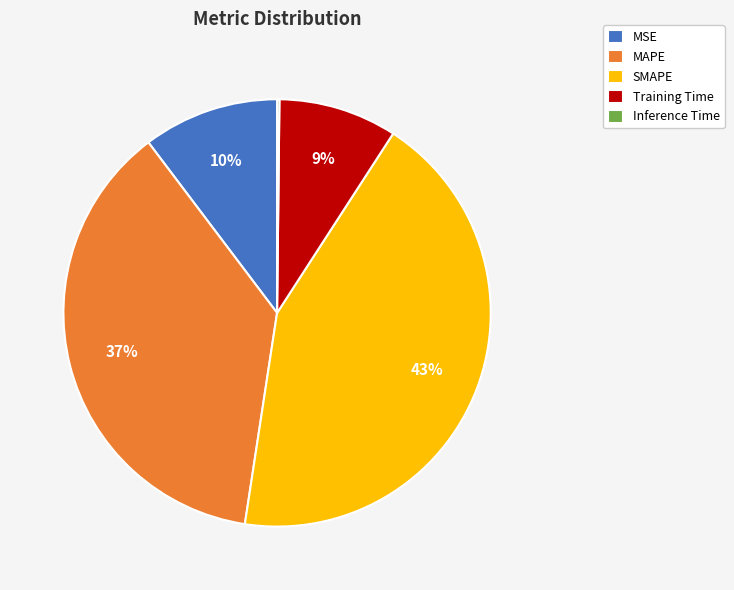

Does Training Time represent more than half of the total?

No